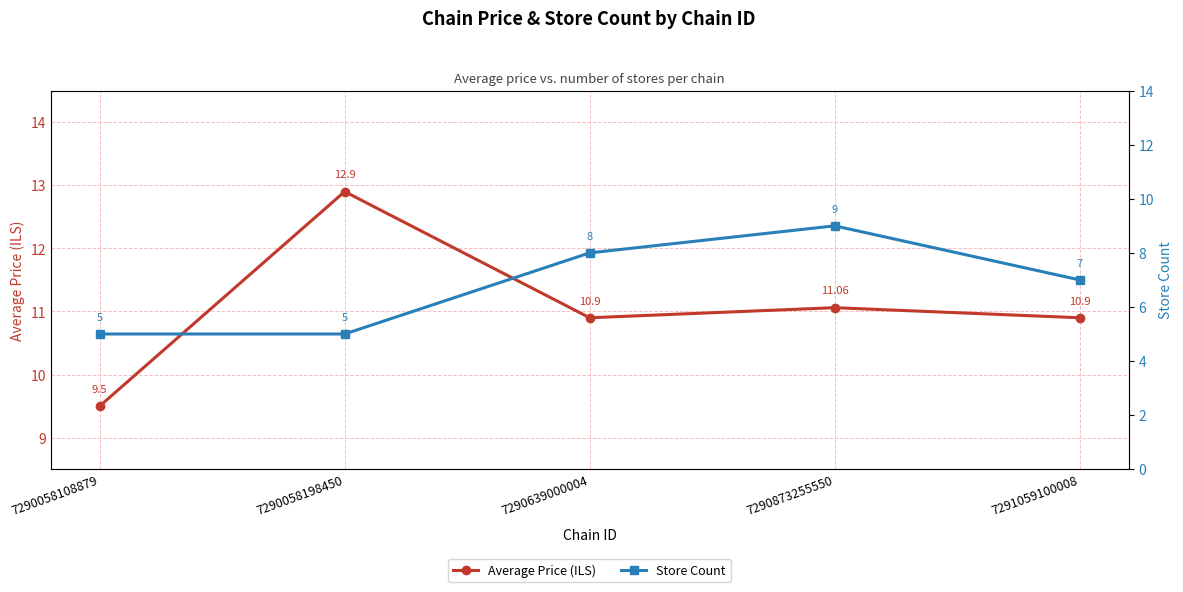

Reading right to left, what are all the values shown in this chart?

Average Price (ILS): 10.9	11.1	10.9	12.9	9.5
Store Count: 7.0	9.0	8.0	5.0	5.0